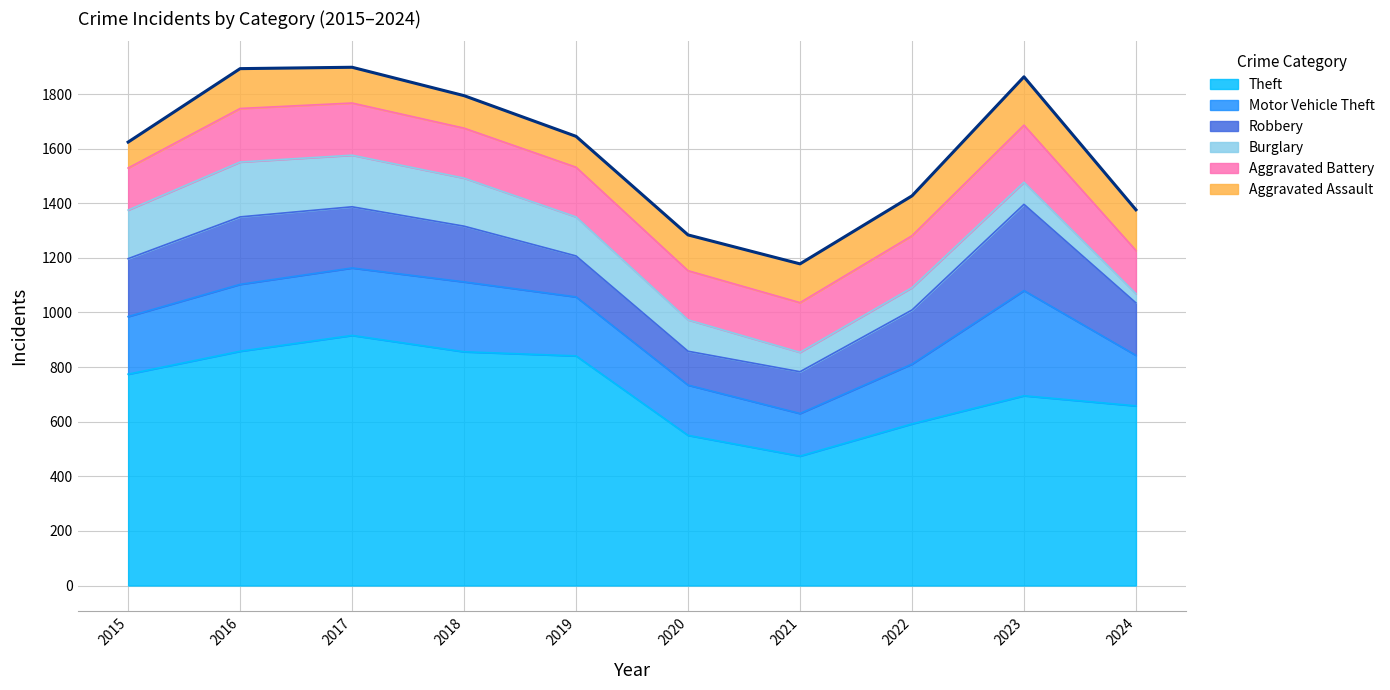

List the labels in order of Motor Vehicle Theft value, largest first.

2023, 2018, 2017, 2016, 2022, 2019, 2015, 2024, 2020, 2021